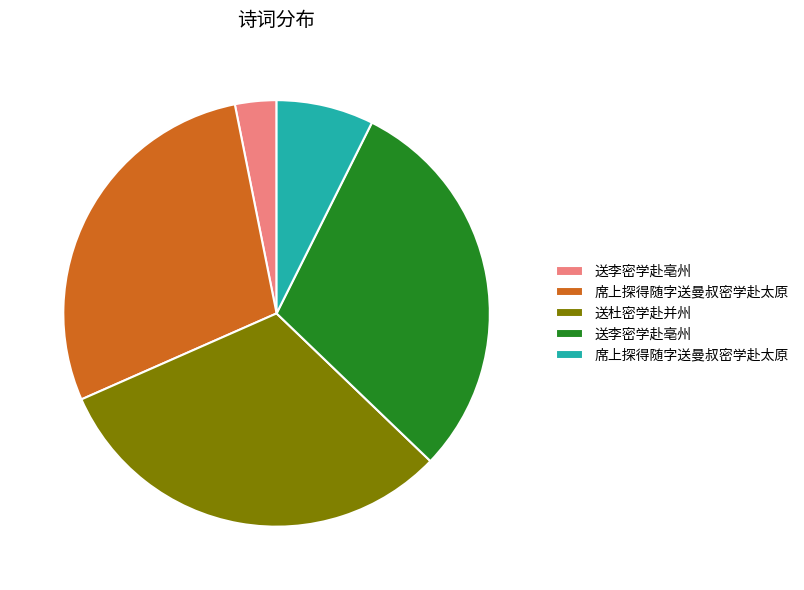

Is there a majority slice in this chart?

No